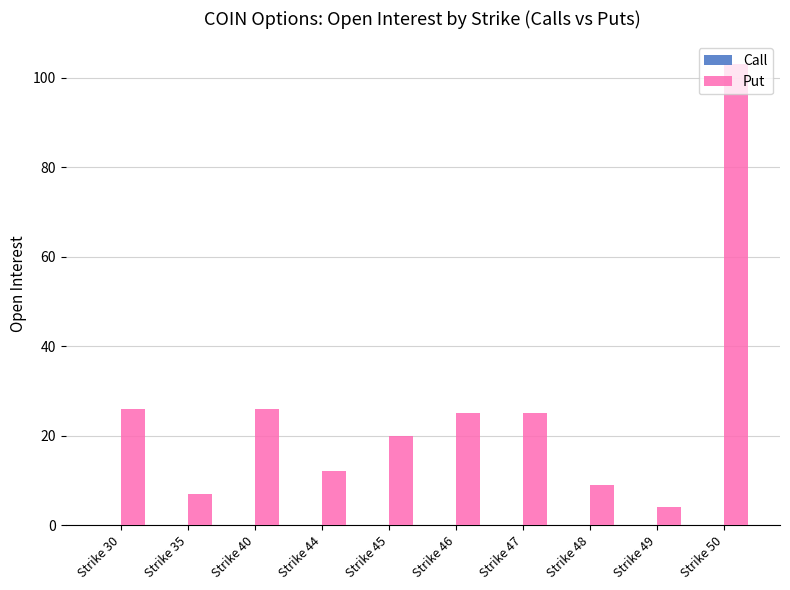

What is the change in value from Strike 44 to Strike 49?

-8